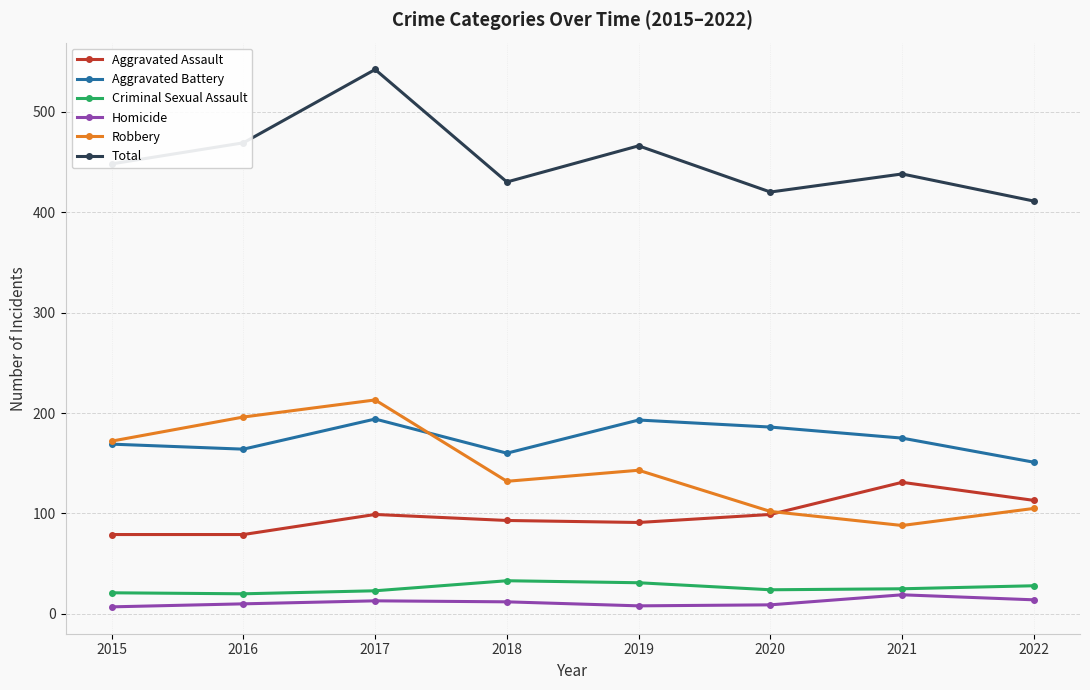

Which series has the widest spread of values?

Total